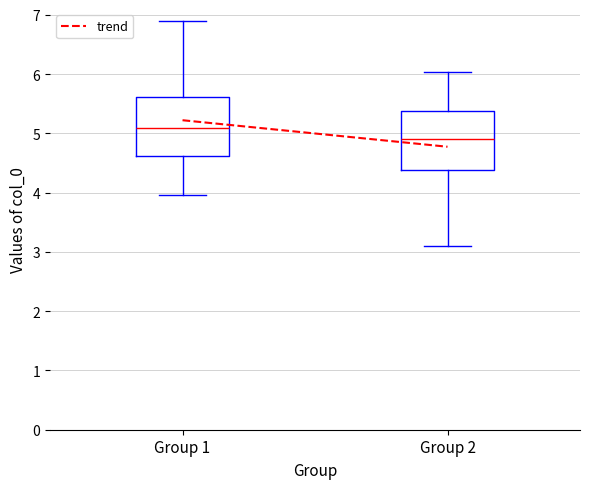

Reading left to right, read every box against the y-axis: the position of its median line, the range the box covers, and the ends of its whiskers. The values are not printed on the chart, so give them approximately, as read against the axis.

Group 1: median 5.1, box 4.6 to 5.6, whiskers 4.0 to 6.9
Group 2: median 4.9, box 4.4 to 5.4, whiskers 3.1 to 6.0